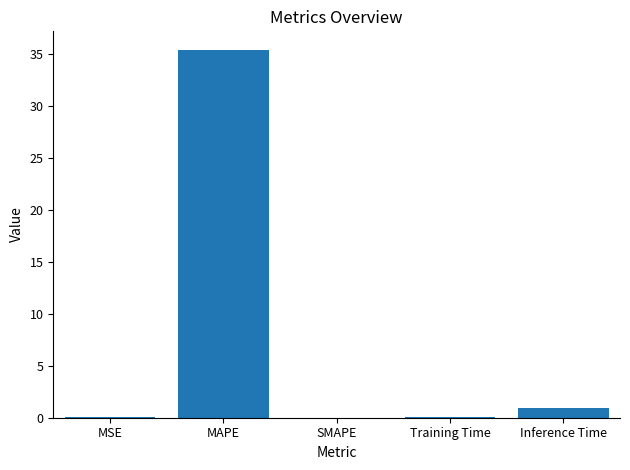

What is the change in value from MAPE to Training Time?

-35.3